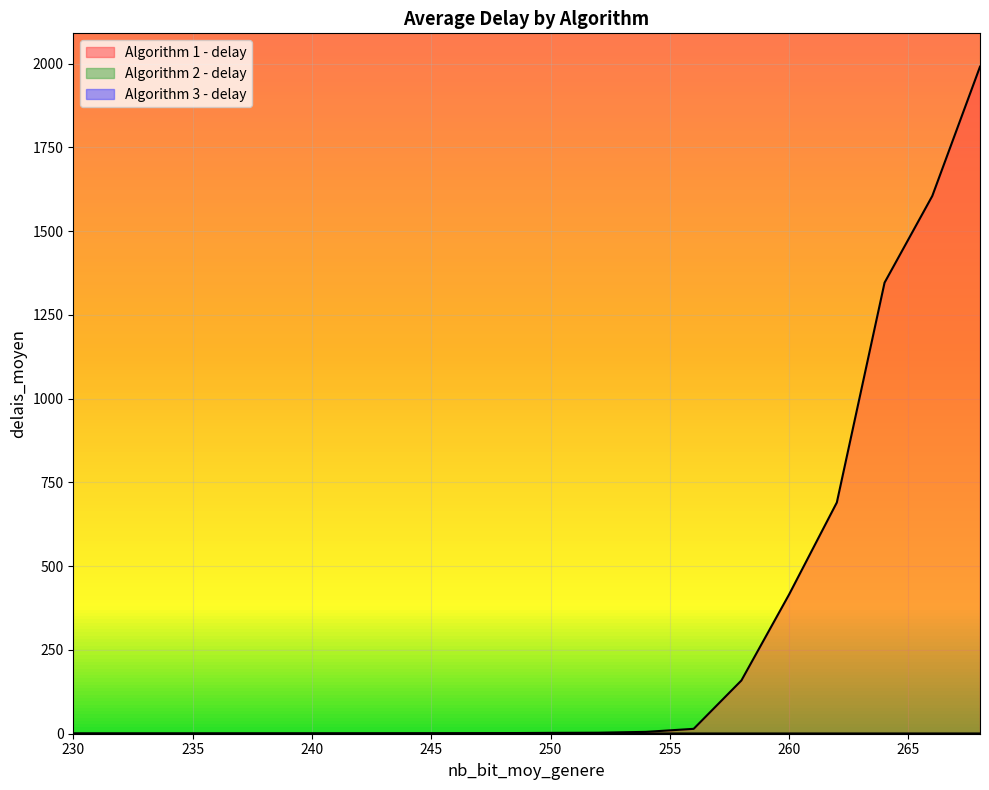

Which has a higher value, 264 or 232?

264